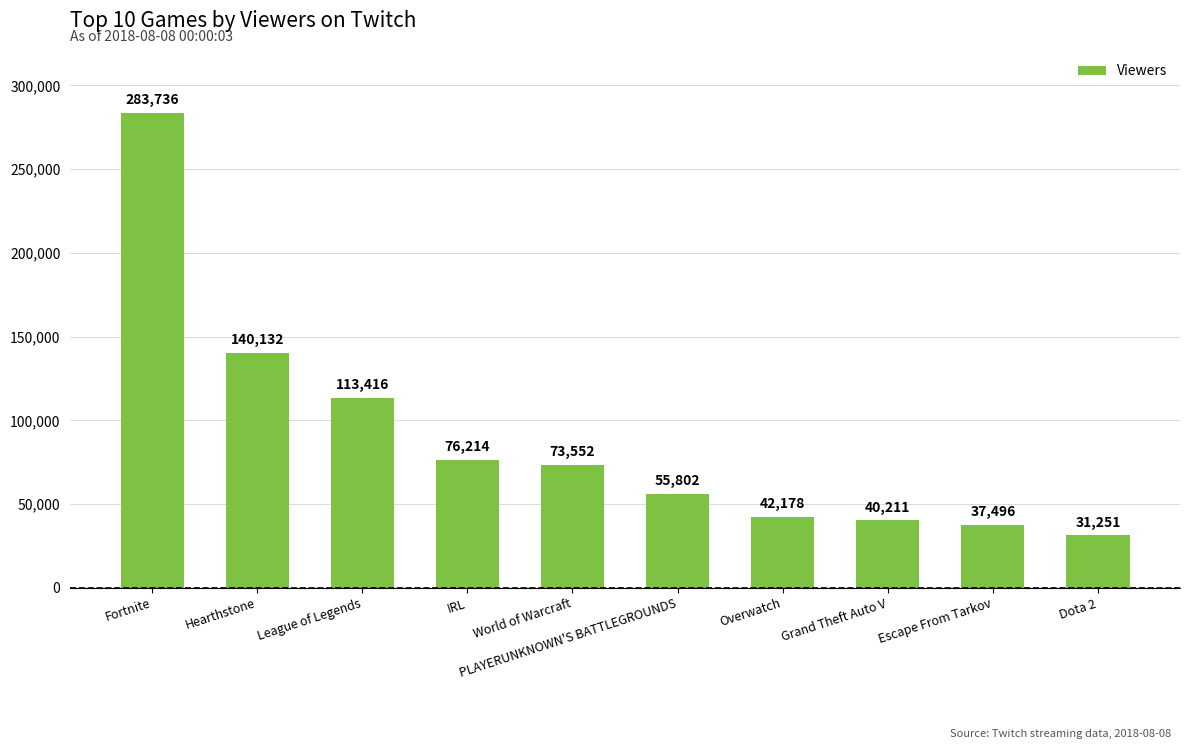

What is the ratio of the value at Hearthstone to the value at Fortnite?

0.5